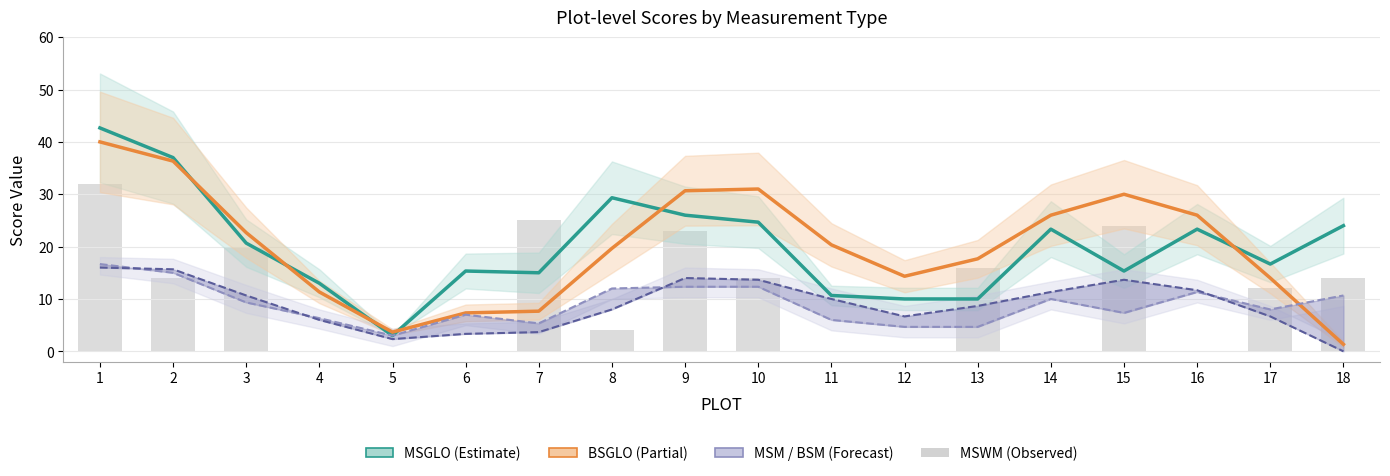

Reading left to right, list all the values displayed in this chart.

MSGLO: 1=42.7	2=37.0	3=20.7	4=13.0	5=3.0	6=15.3	7=15.0	8=29.3	9=26.0	10=24.7	11=10.7	12=10.0	13=10.0	14=23.3	15=15.3	16=23.3	17=16.7	18=24.0
BSGLO: 1=40.0	2=36.3	3=22.7	4=11.3	5=3.7	6=7.3	7=7.7	8=19.7	9=30.7	10=31.0	11=20.3	12=14.3	13=17.7	14=26.0	15=30.0	16=26.0	17=14.0	18=1.3
MSM: 1=16.7	2=15.0	3=9.3	4=6.3	5=3.0	6=7.0	7=5.3	8=12.0	9=12.3	10=12.3	11=6.0	12=4.7	13=4.7	14=10.0	15=7.3	16=11.3	17=8.0	18=10.7
BSM: 1=16.0	2=15.7	3=10.7	4=6.0	5=2.3	6=3.3	7=3.7	8=8.0	9=14.0	10=13.7	11=10.0	12=6.7	13=8.7	14=11.3	15=13.7	16=11.7	17=6.7	18=0.0
MSWM: 1=32.0	2=14.0	3=20.0	4=0.0	5=0.0	6=0.0	7=25.0	8=4.0	9=23.0	10=14.0	11=0.0	12=0.0	13=16.0	14=0.0	15=24.0	16=0.0	17=12.0	18=14.0